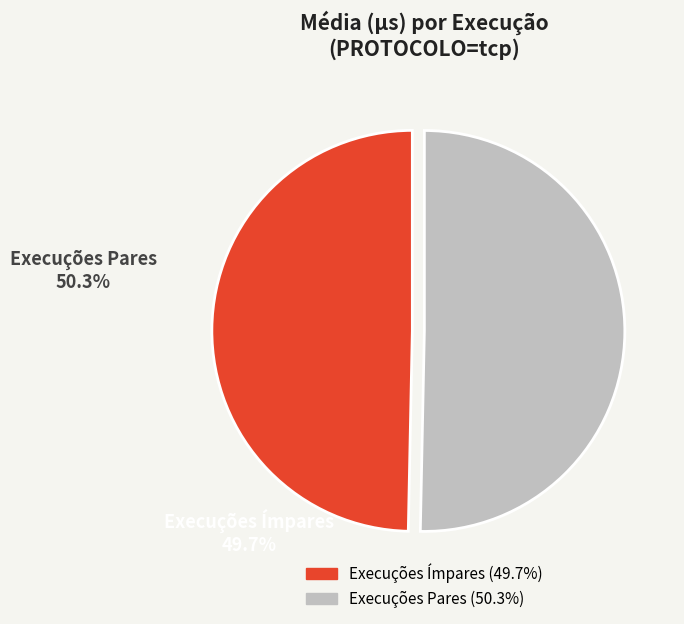

Is there any slice that represents more than half of the pie?

Yes